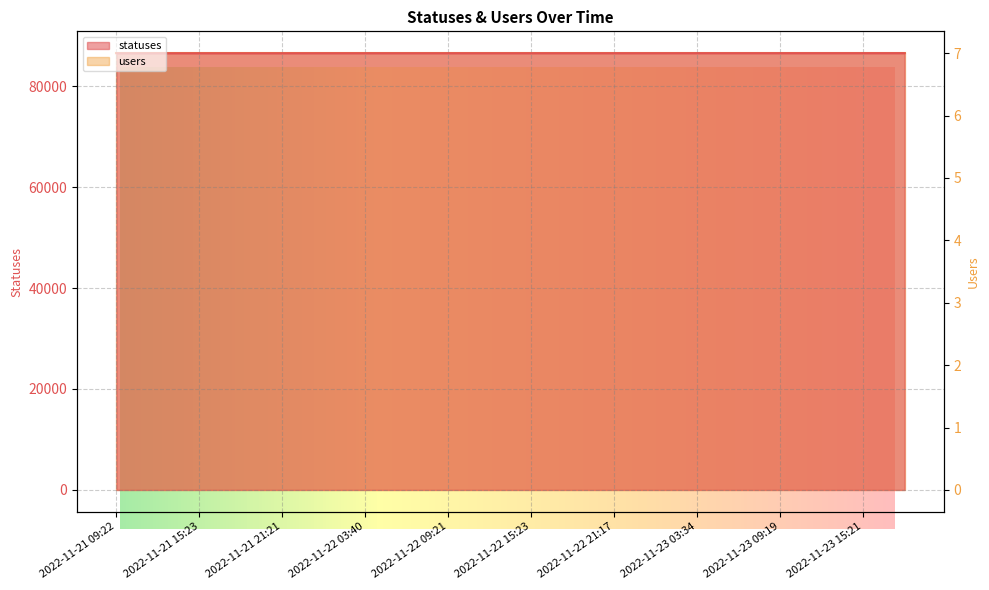

At which category does the chart reach its minimum across all series?

2022-11-21 09:22